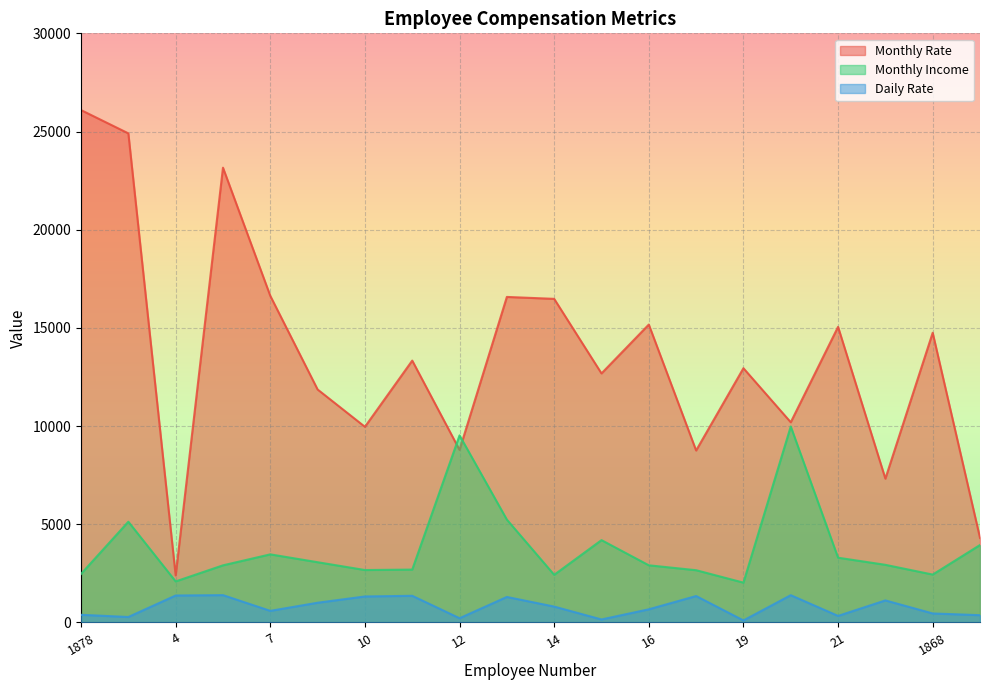

How many interior local valleys does the Monthly Income series have?

5